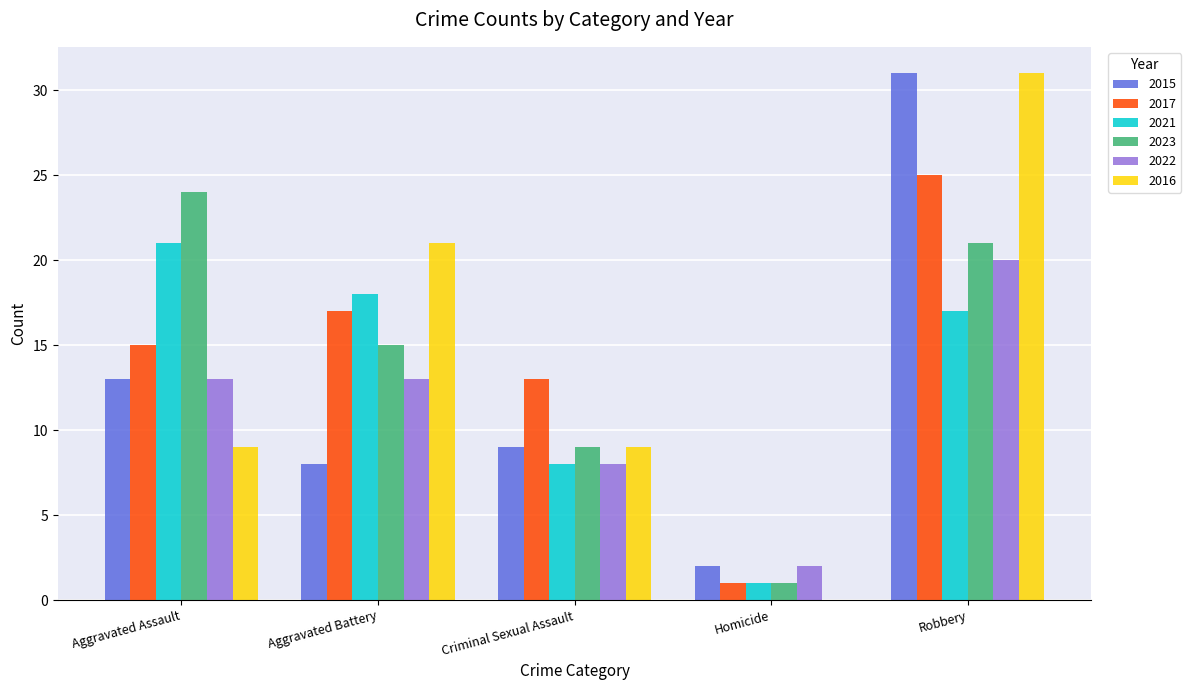

How many series are shown in this chart?

6